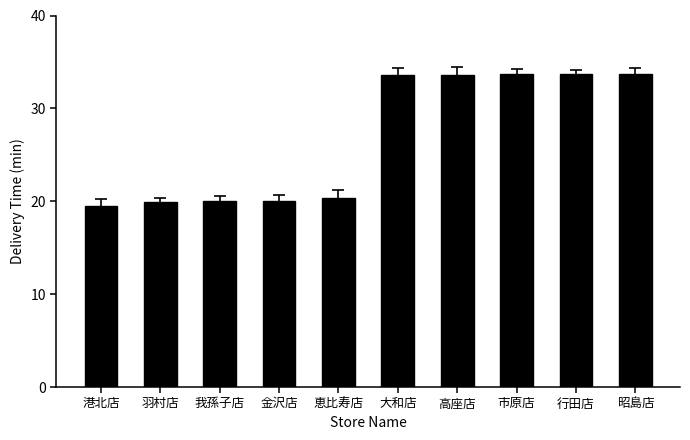

Read the value at 港北店.

19.5